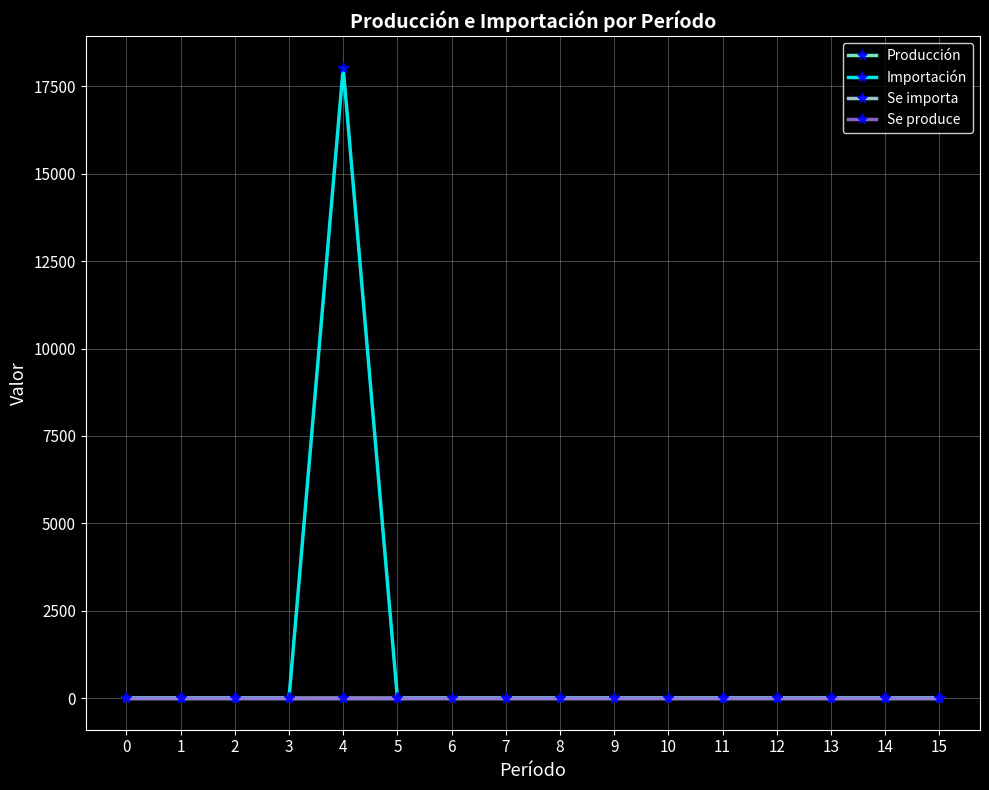

Is this an area chart (filled region under the line)?

No